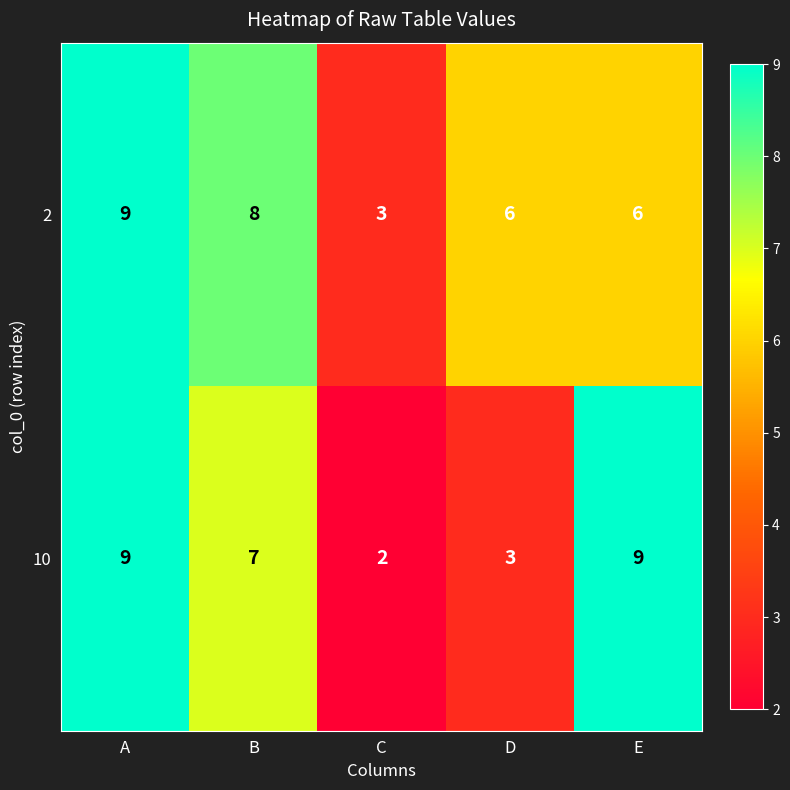

What value does the 2 series have at E?

6